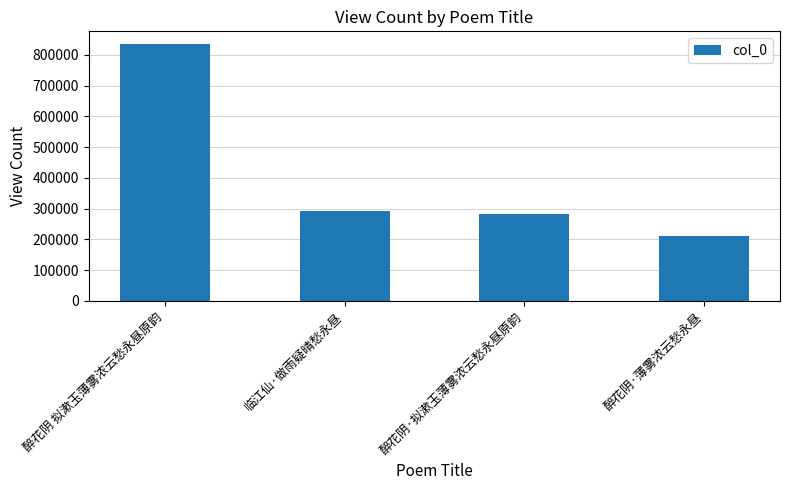

What is the sum of the values at 临江仙·做雨疑晴愁永昼 and 醉花阴·拟漱玉薄雾浓云愁永昼原韵?

574645